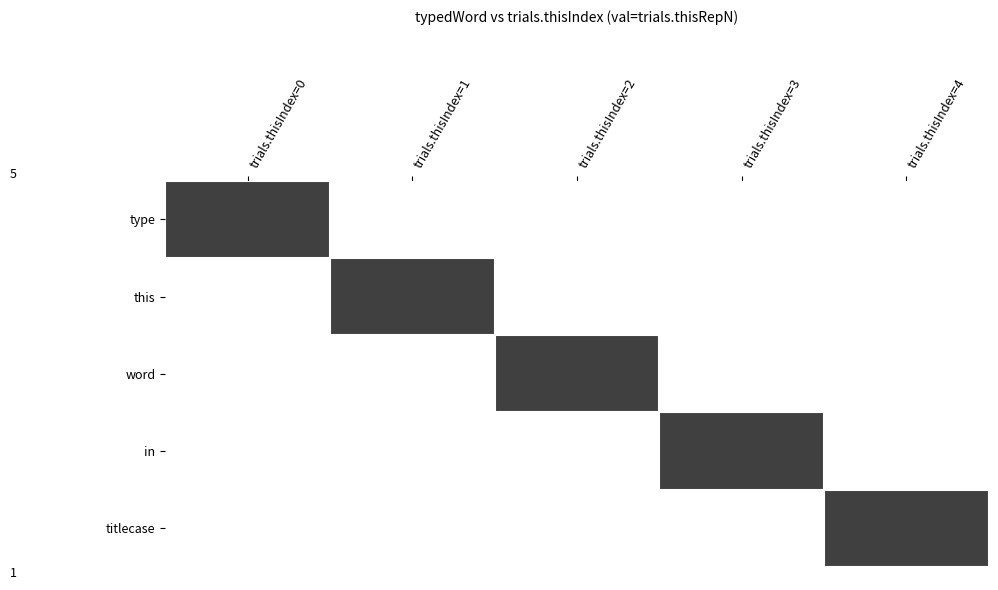

How many distinct data groups are displayed?

5